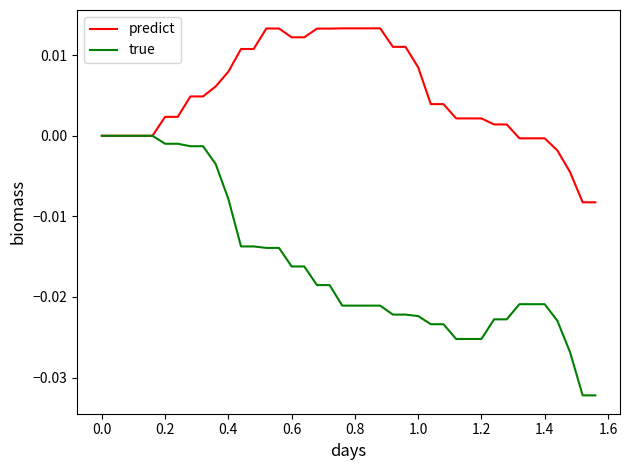

Which series has the largest range (max minus min)?

true